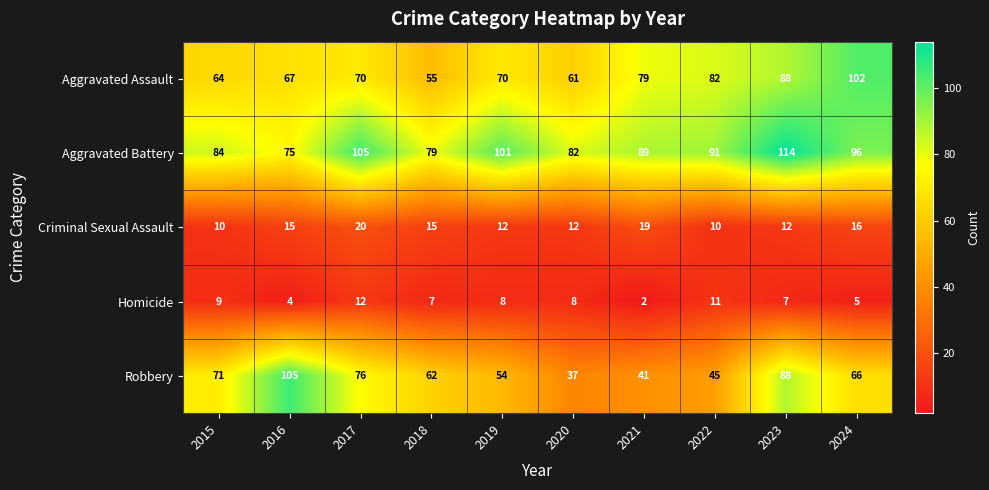

List the labels in order of Aggravated Battery value, smallest first.

2016, 2018, 2020, 2015, 2021, 2022, 2024, 2019, 2017, 2023